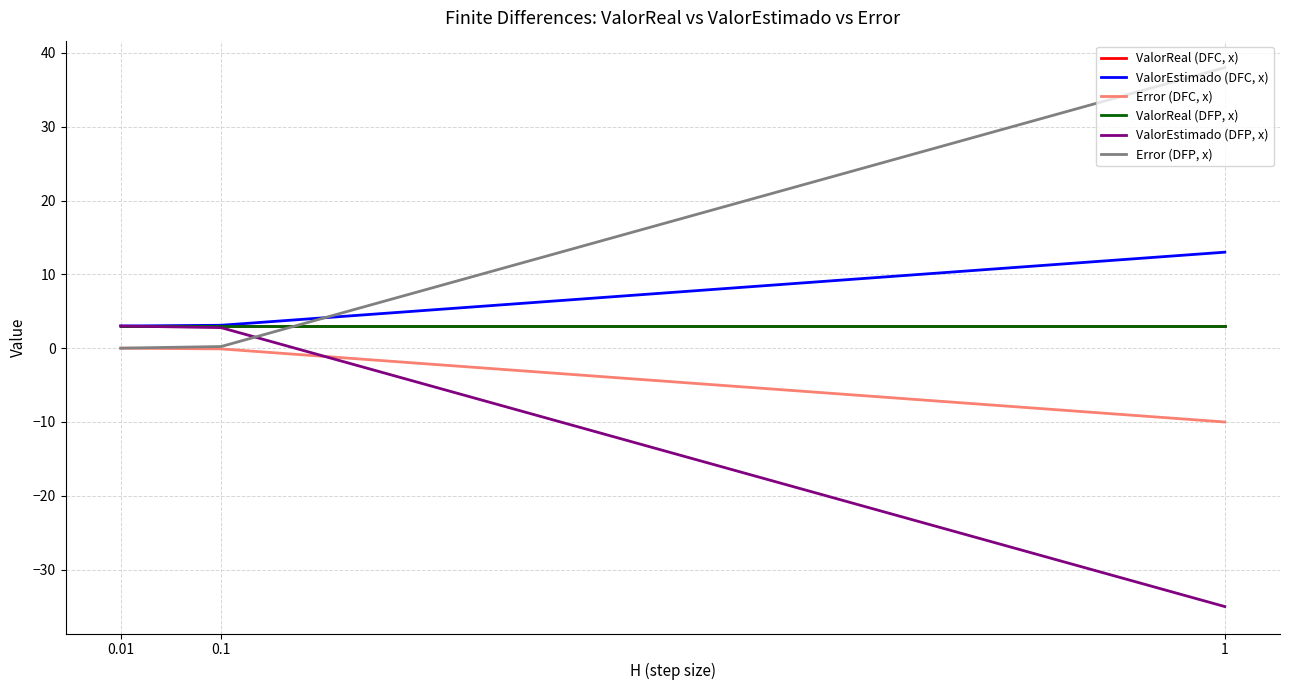

Which series changed the most between 1 and 0.1?

ValorEstimado (DFP, x)